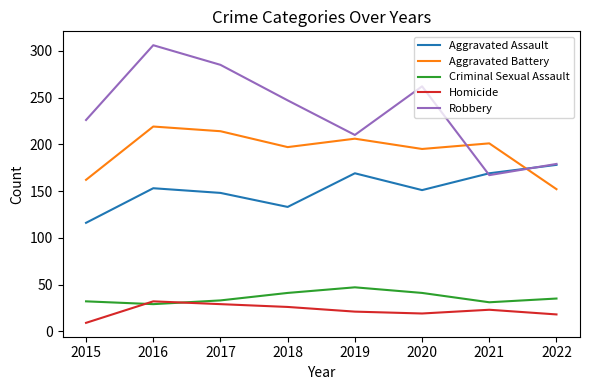

In Criminal Sexual Assault, how many points are lower than both neighbors (excluding endpoints)?

2